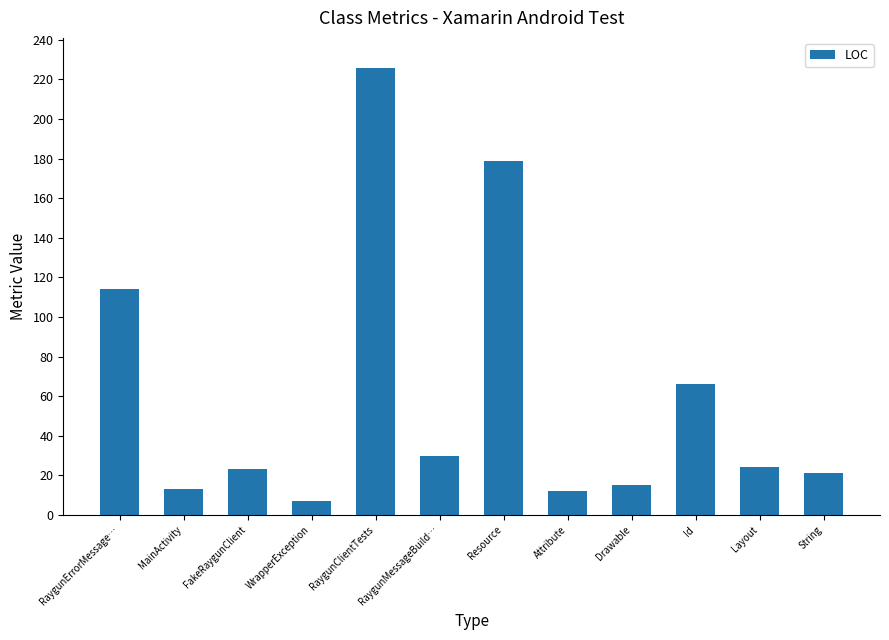

What is the average value?

61